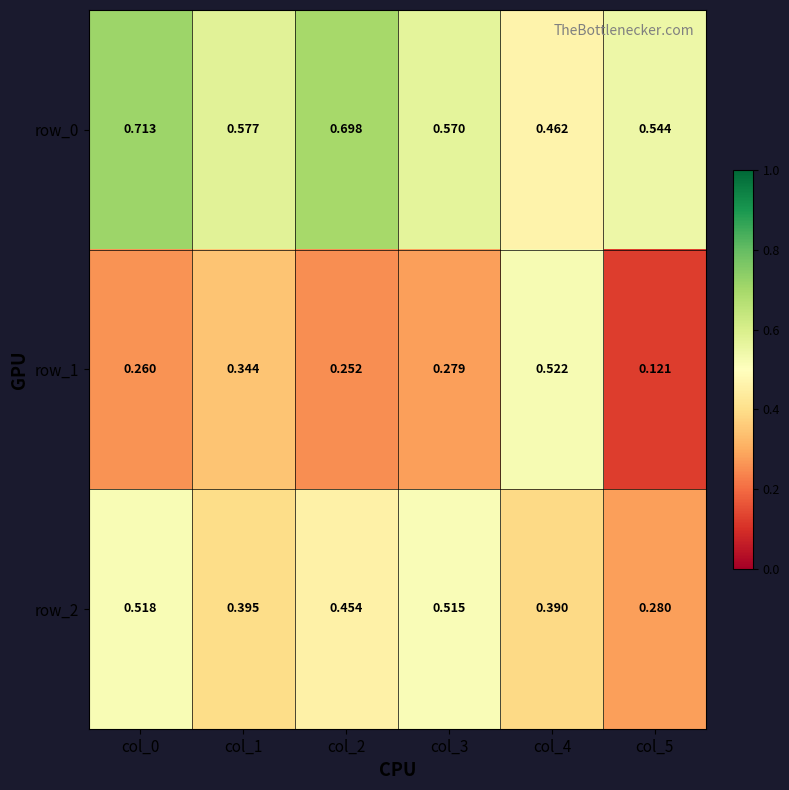

True or false: row_2 has a value of 0.2 at col_4.

False